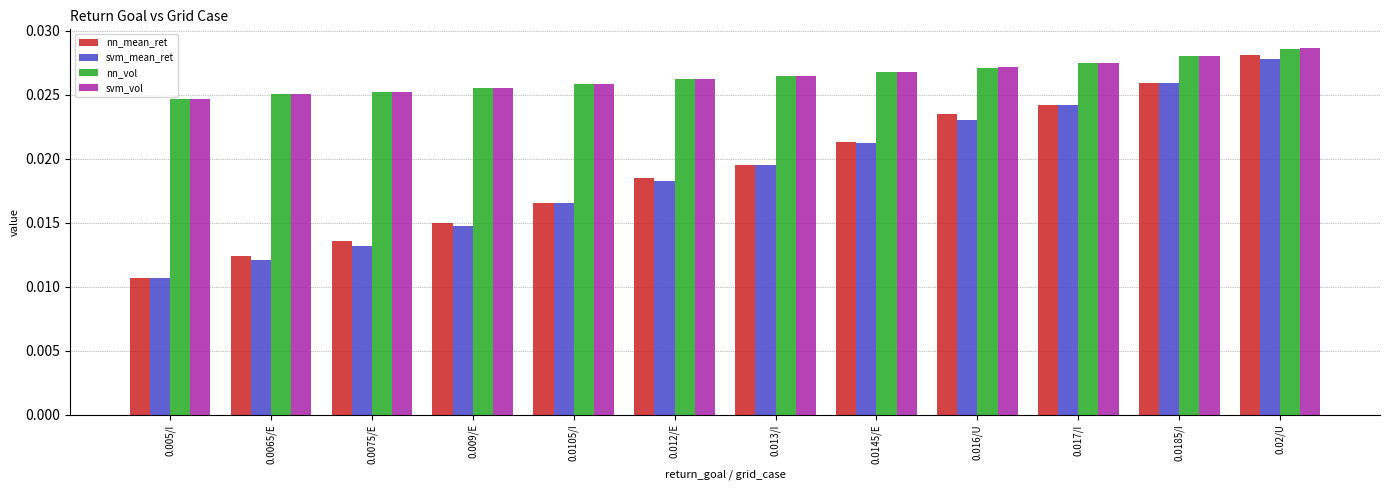

At which label does svm_mean_ret reach its peak?

0.02/U